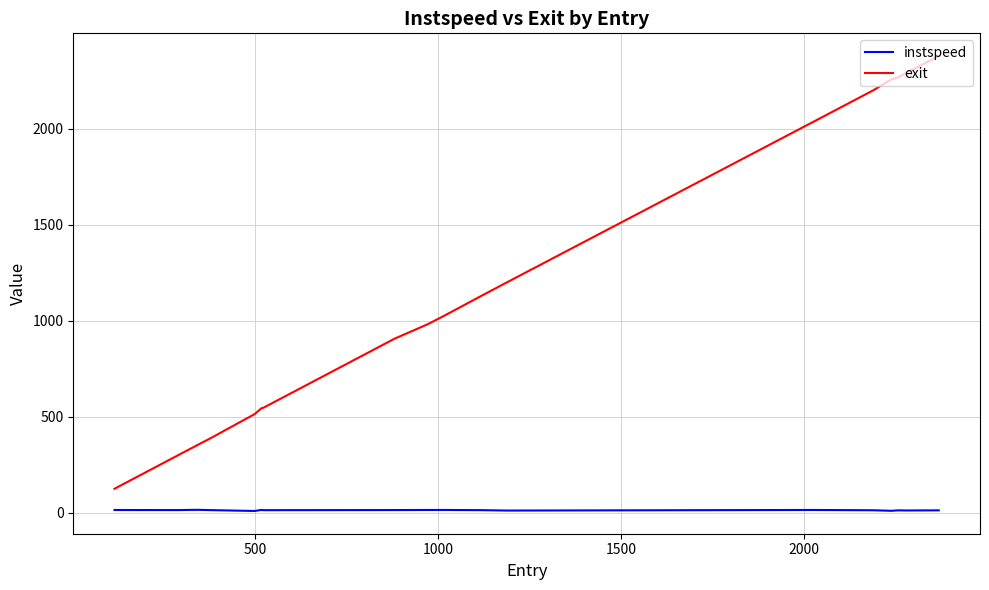

Rank the series by their average value, from lowest to highest.

instspeed, exit